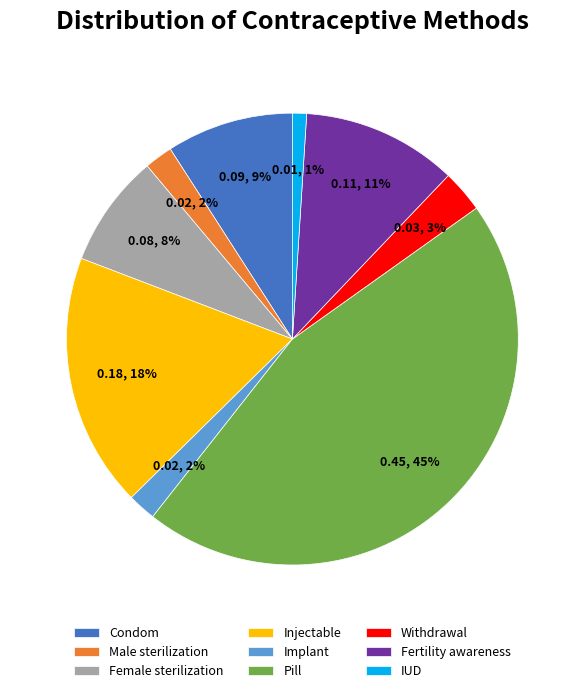

Which category has the biggest portion of the pie?

Pill